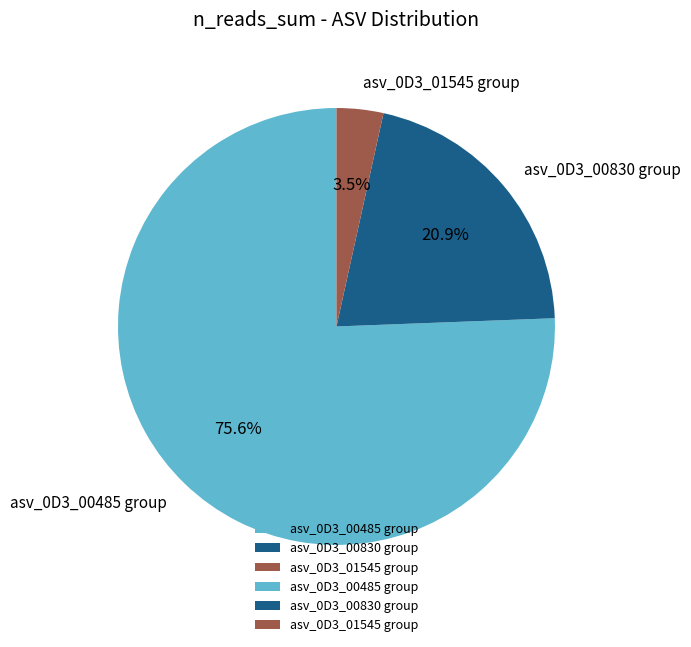

Rank the categories by value from highest to lowest.

asv_0D3_00485 group, asv_0D3_00830 group, asv_0D3_01545 group